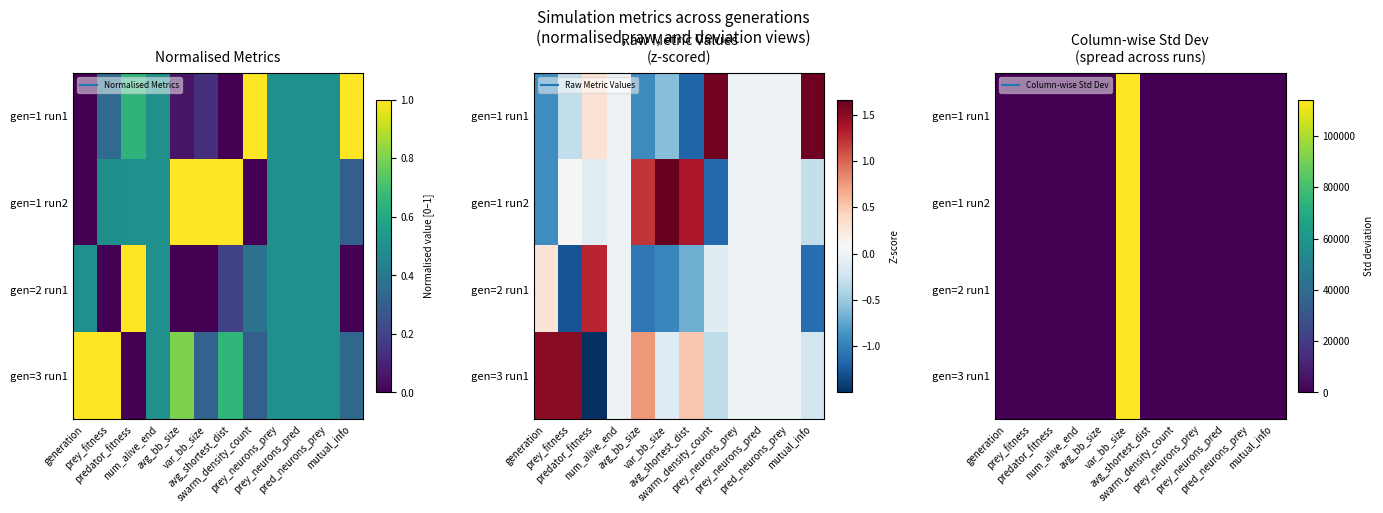

The gen=1 run1 series shows 94.6 at predator_fitness. True or false?

False